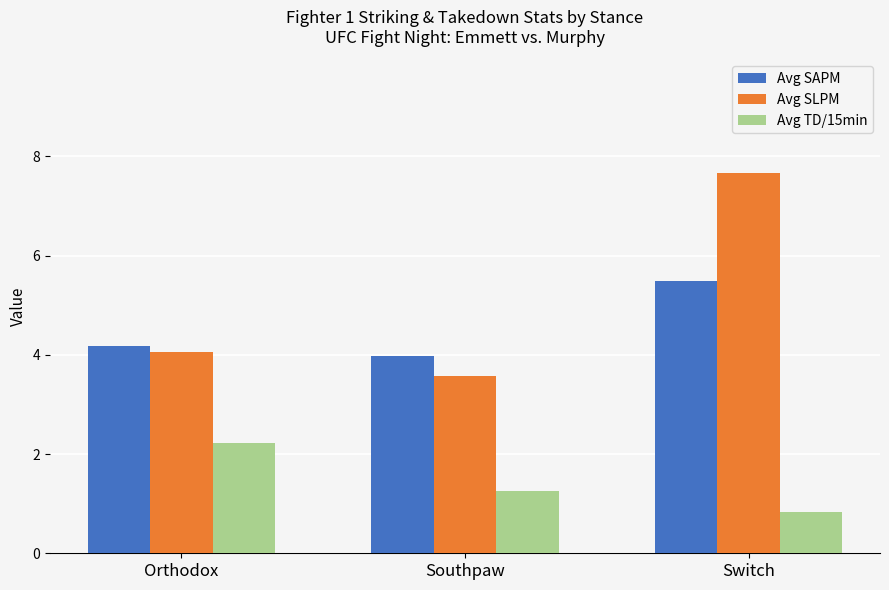

How many bars are there in total?

9